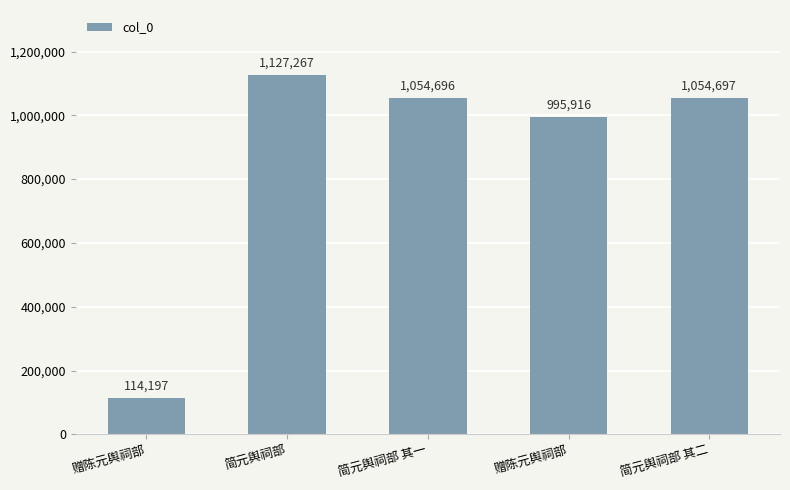

Does the chart contain any negative values?

No